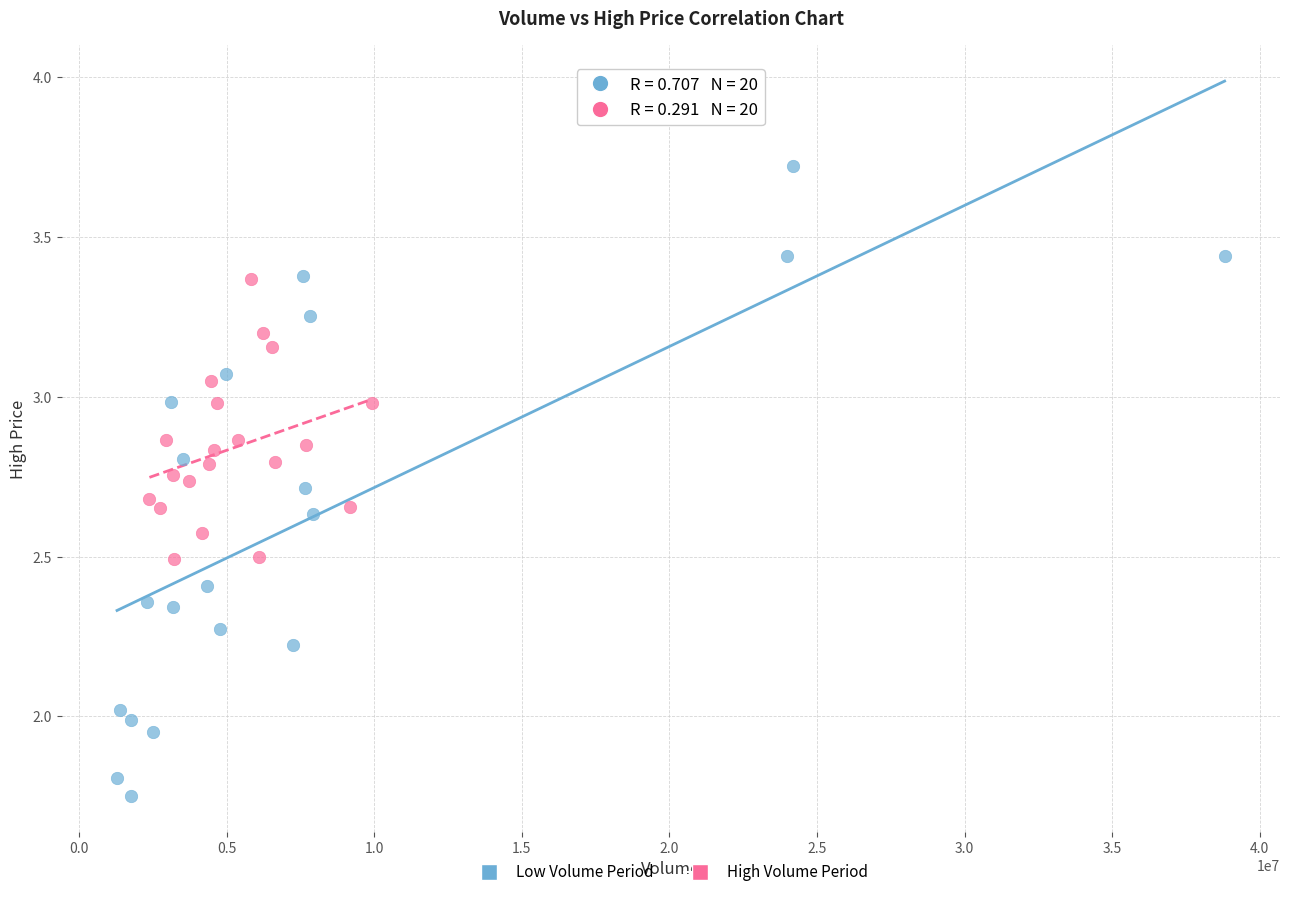

Which series reaches the minimum Y coordinate?

Low Volume Period